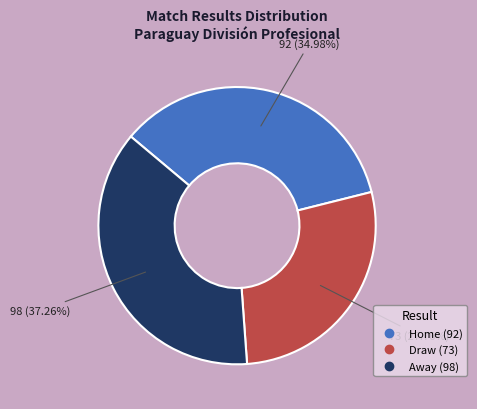

Is there any slice that represents more than half of the pie?

No